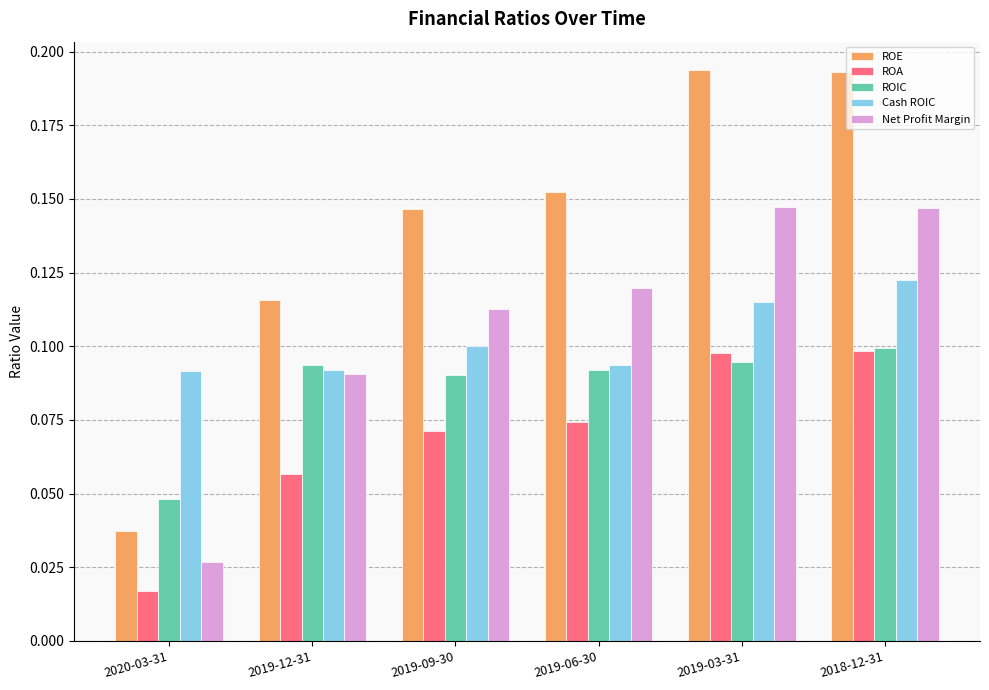

What are all the series names shown in the legend?

ROE, ROA, ROIC, Cash ROIC, Net Profit Margin